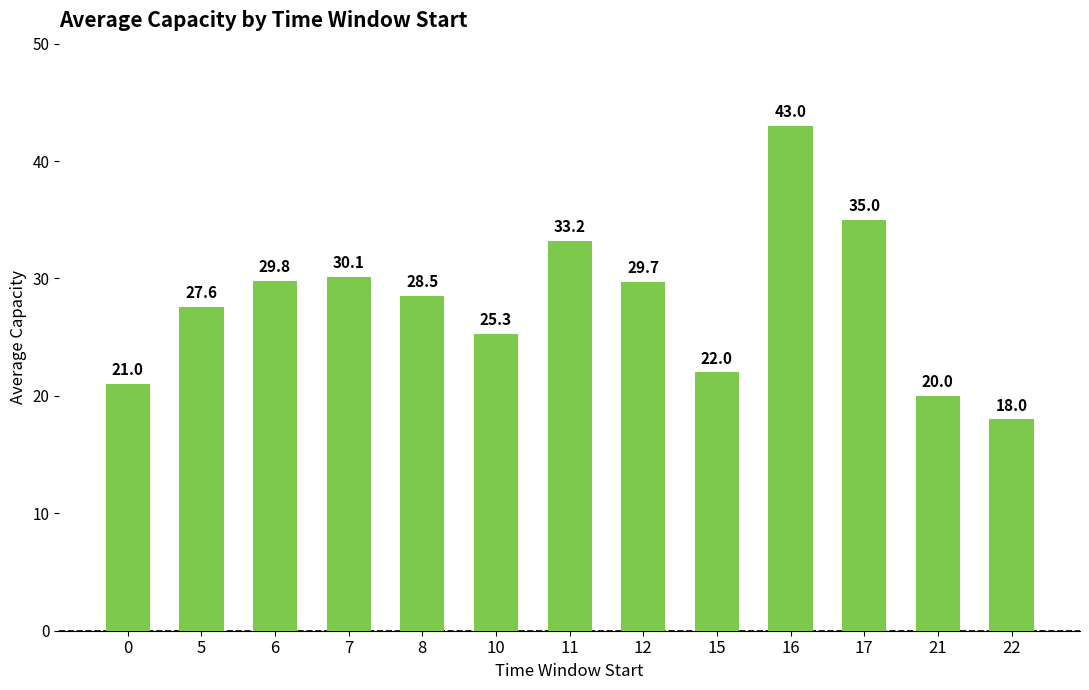

Are the bars grouped side by side (vs. stacked)?

No